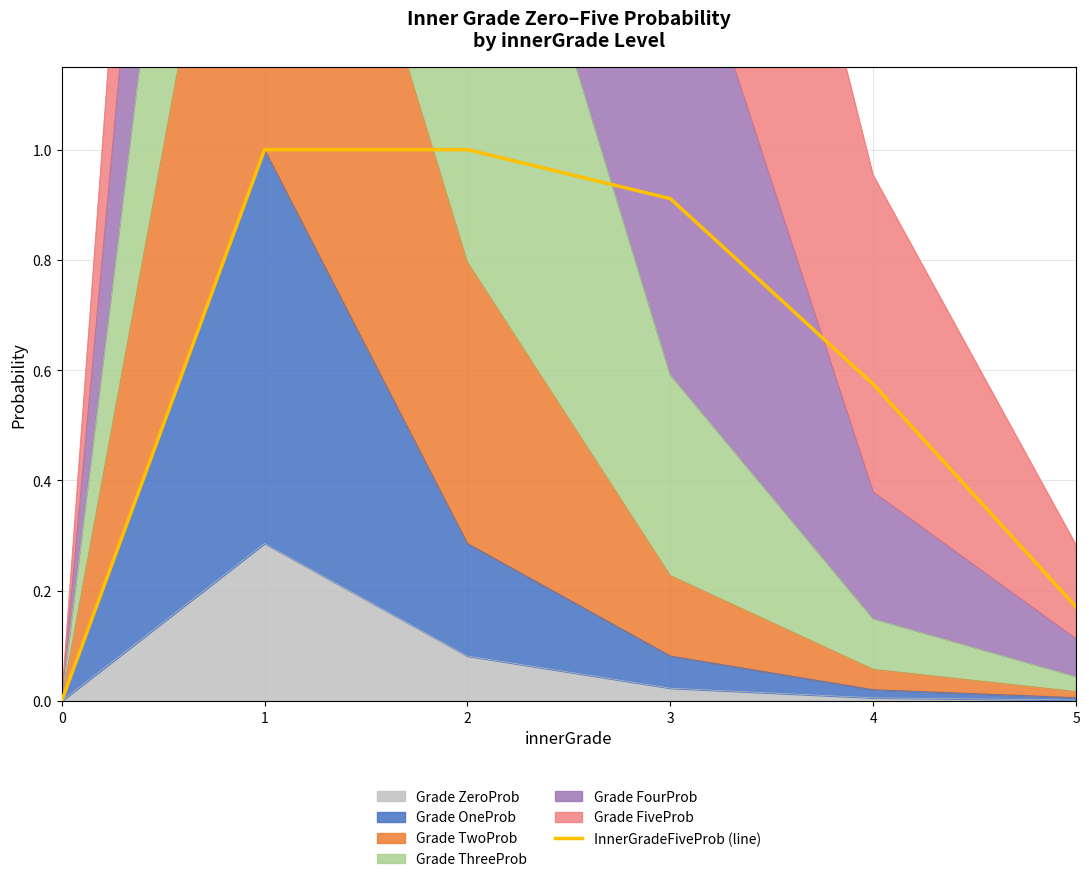

The chart shows a value of 0.6 at 3. True or false?

False